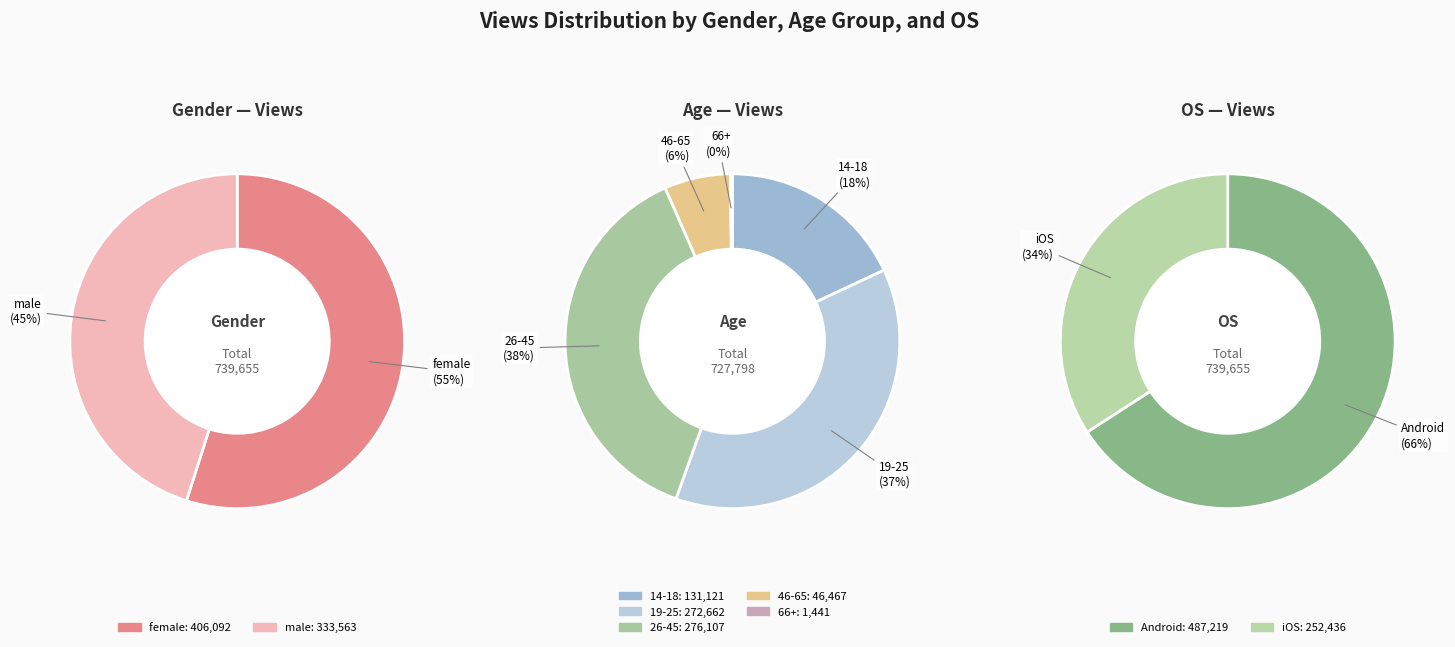

Does any single category account for the majority?

No